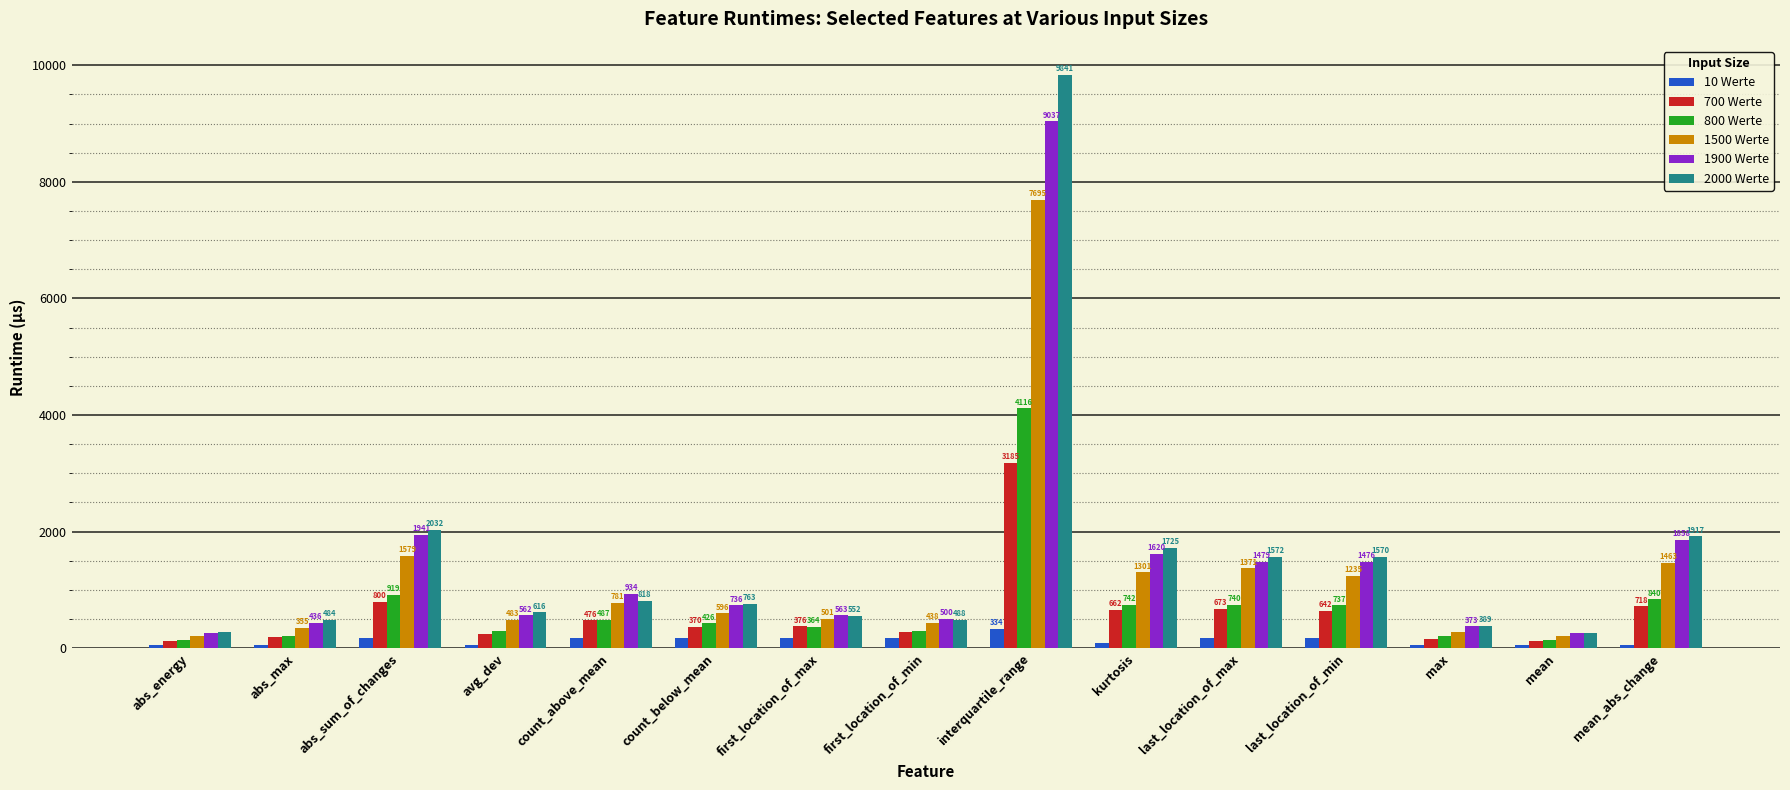

What is the label of the 11th bar from the left?

last_location_of_max